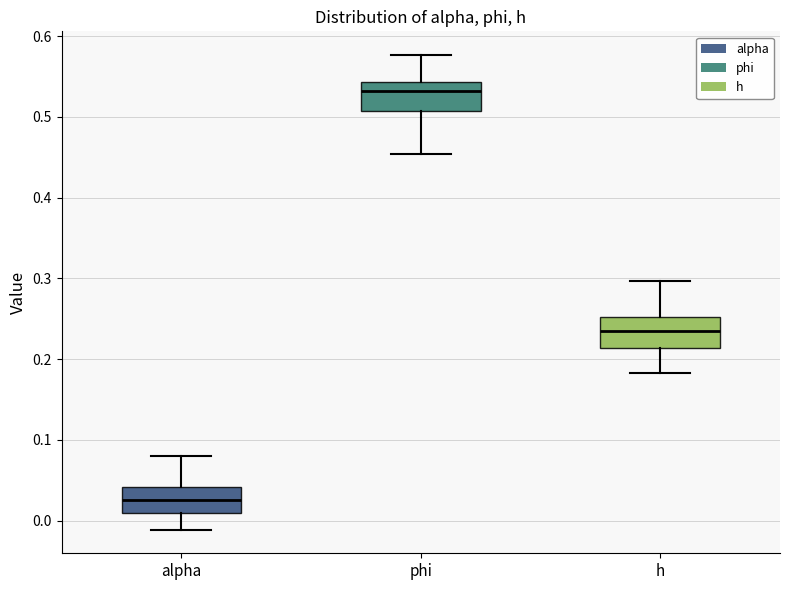

Reading left to right, transcribe this box plot: for each box, give where its median line is, the range the box spans, and where its two whiskers end, as read against the y-axis. The values are not printed on the chart, so give them approximately, as read against the axis.

alpha: median 0.03, box 0.01 to 0.04, whiskers -0.01 to 0.08
phi: median 0.53, box 0.51 to 0.54, whiskers 0.45 to 0.58
h: median 0.24, box 0.21 to 0.25, whiskers 0.18 to 0.30